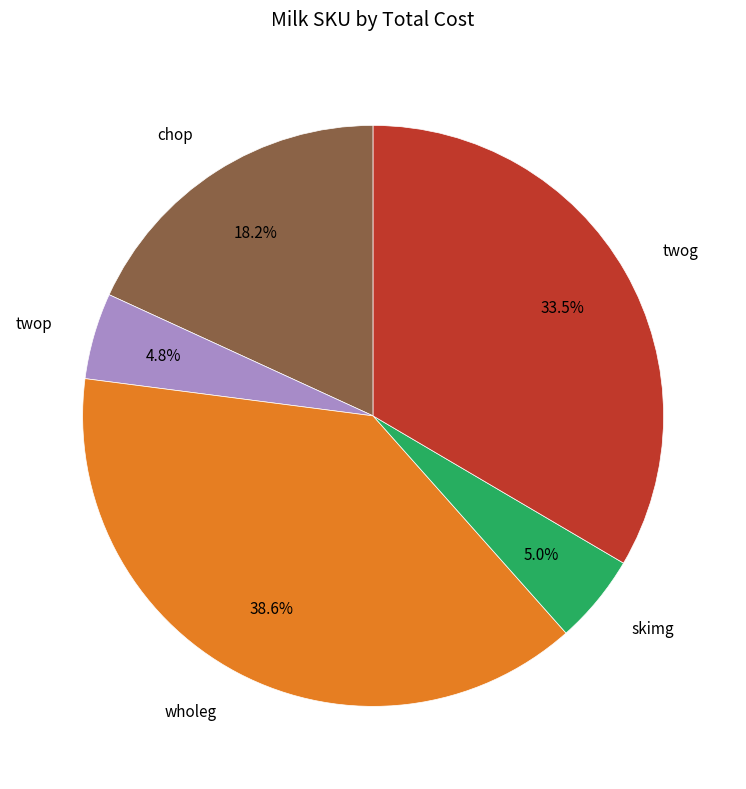

True or false: twog accounts for 27% of the total.

False